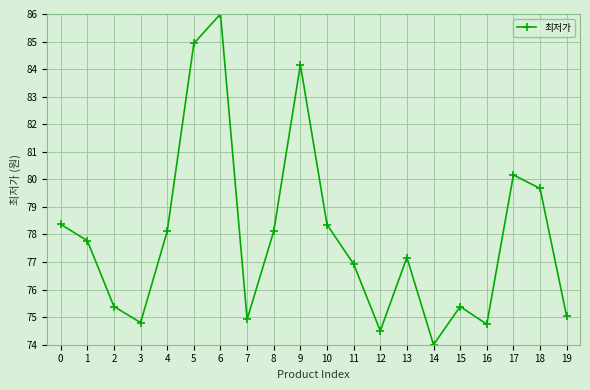

How many points are higher than both their immediate neighbors (excluding endpoints)?

5